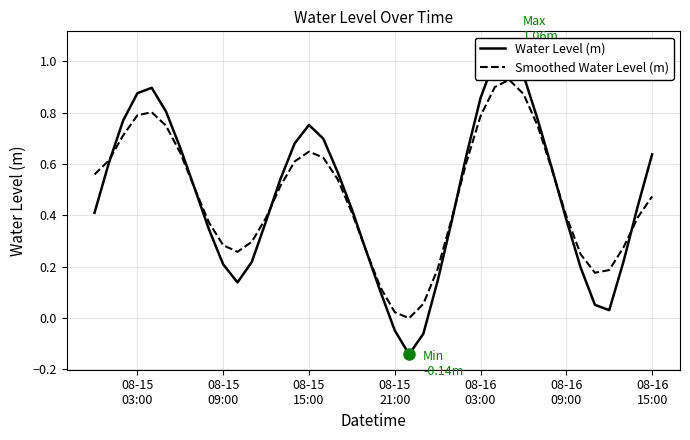

Read the Water Level (m) value at 08-15 09:00.

0.2